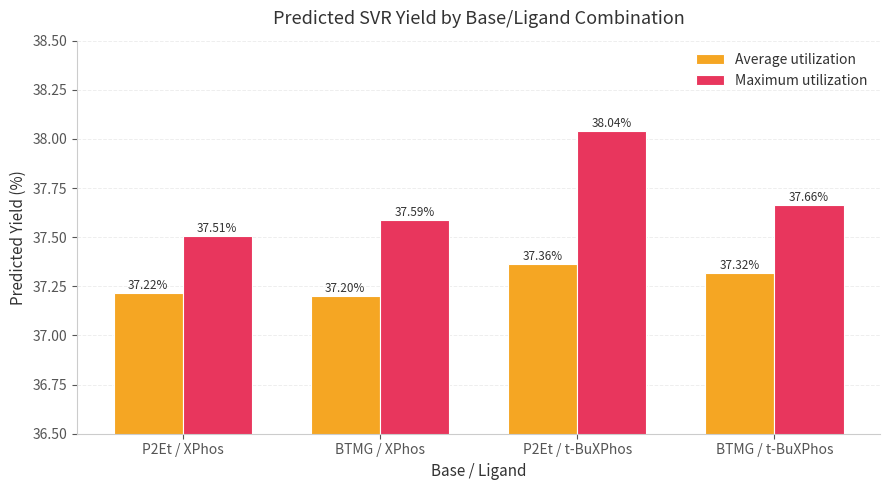

How many categories are shown in the chart?

4